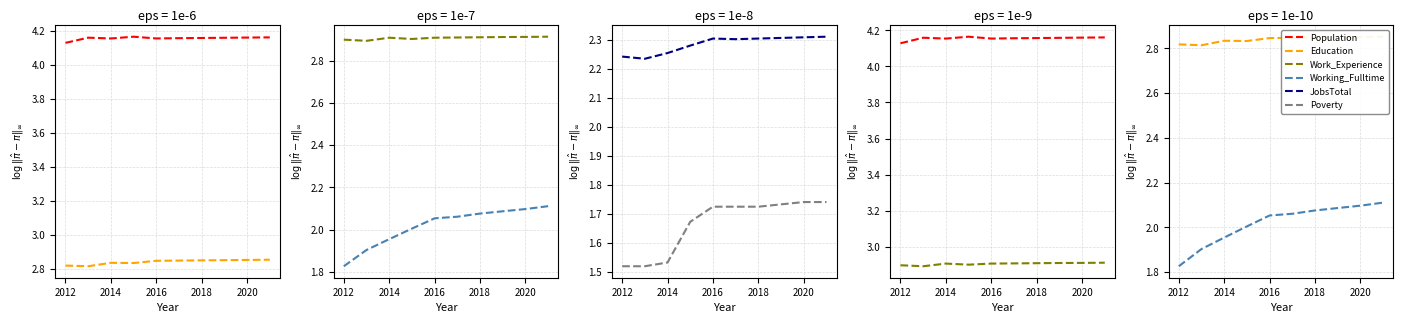

What is the minimum value for JobsTotal?

2.2